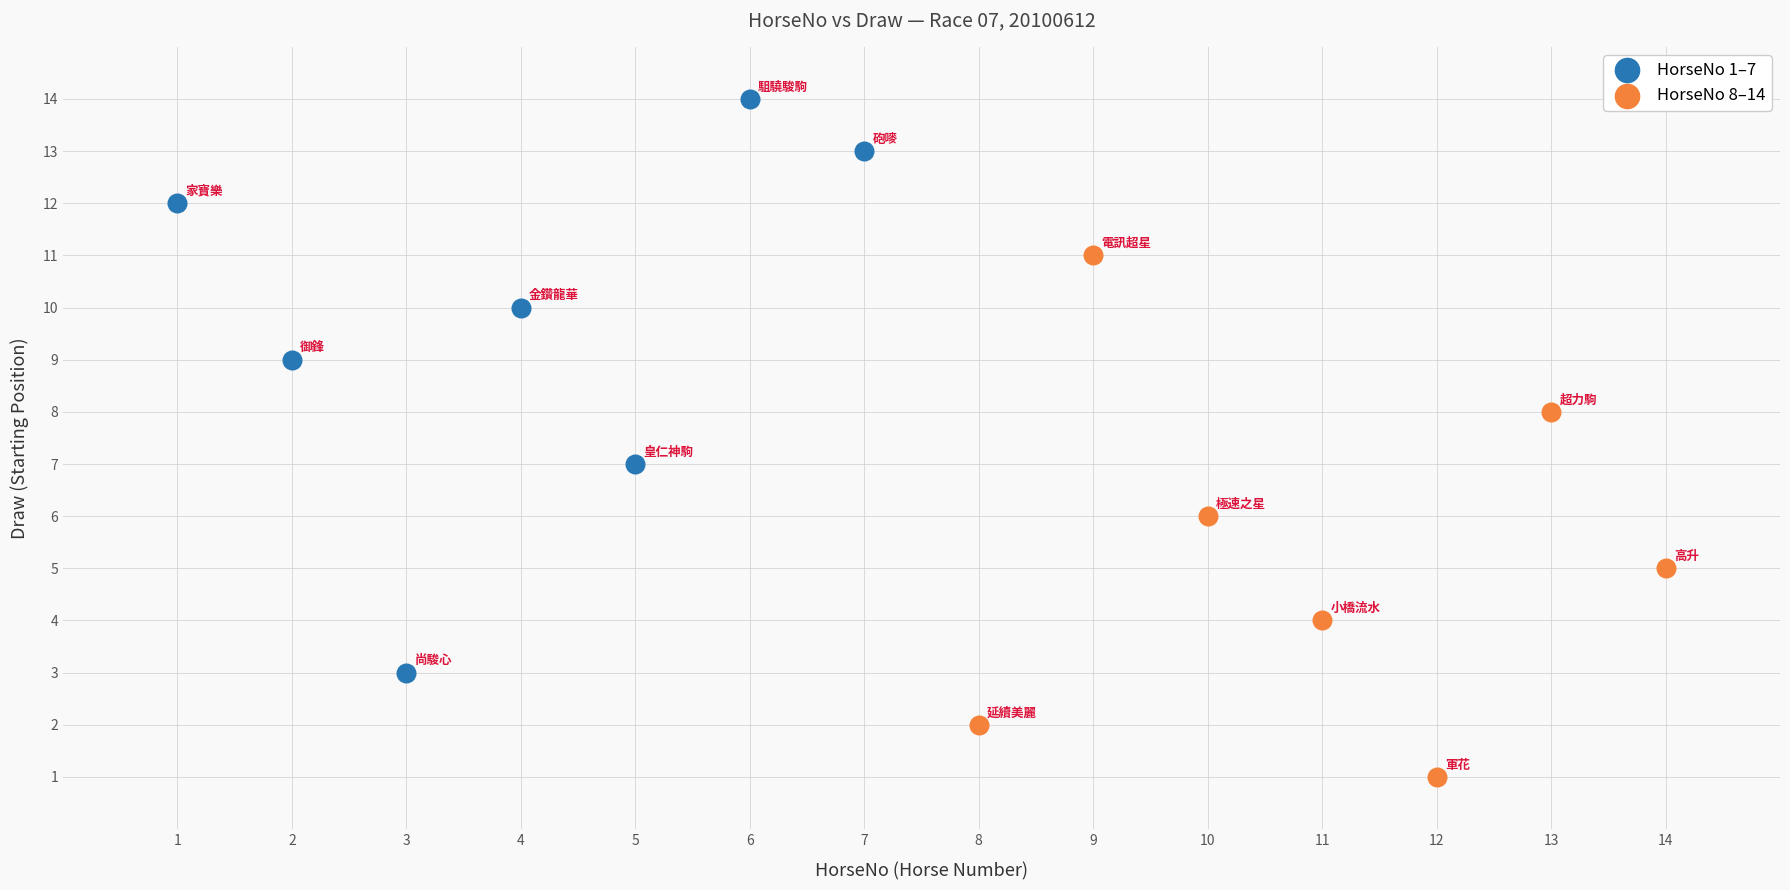

Which series reaches the minimum Y coordinate?

HorseNo 8–14